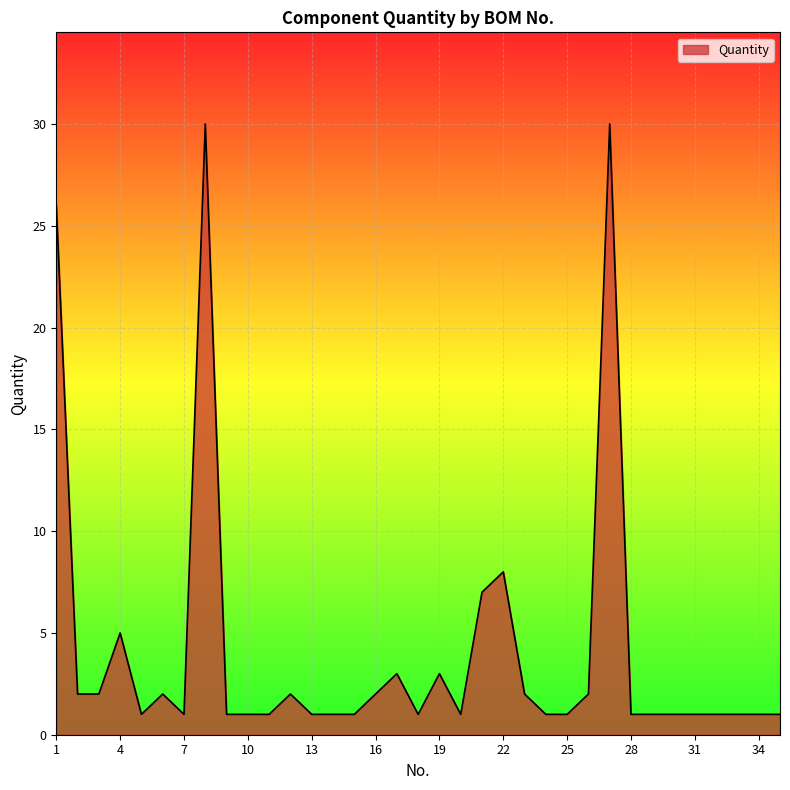

What is the difference between the maximum and minimum values?

29